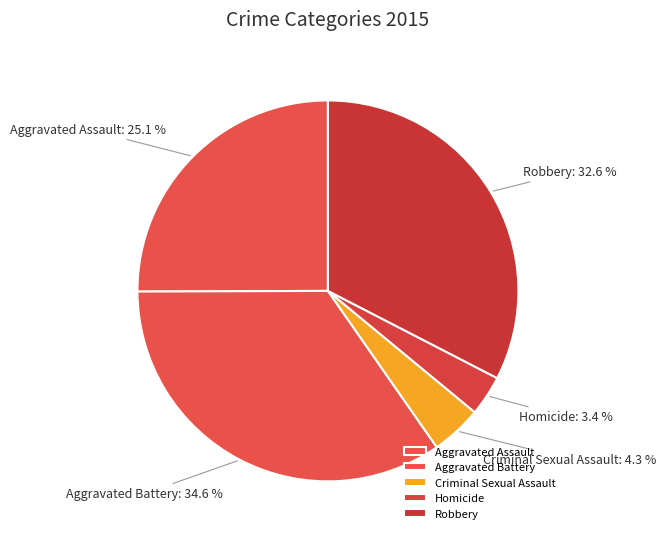

Is there a majority slice in this chart?

No